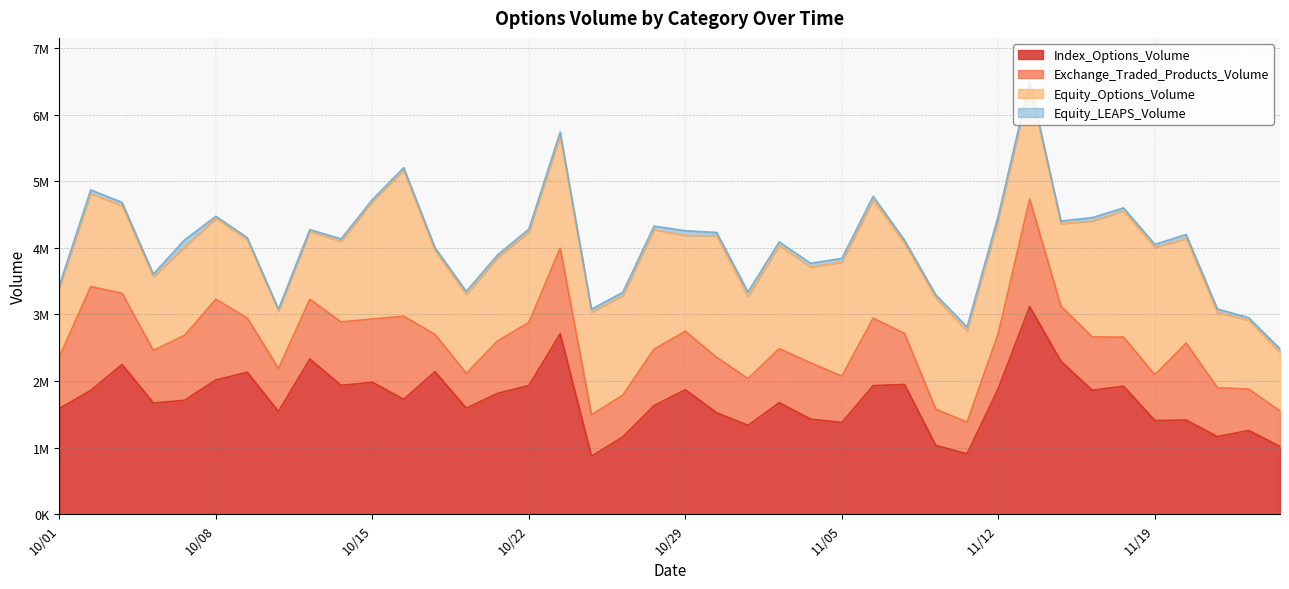

Where does the Index_Options_Volume series first go above 1724992?

10/02